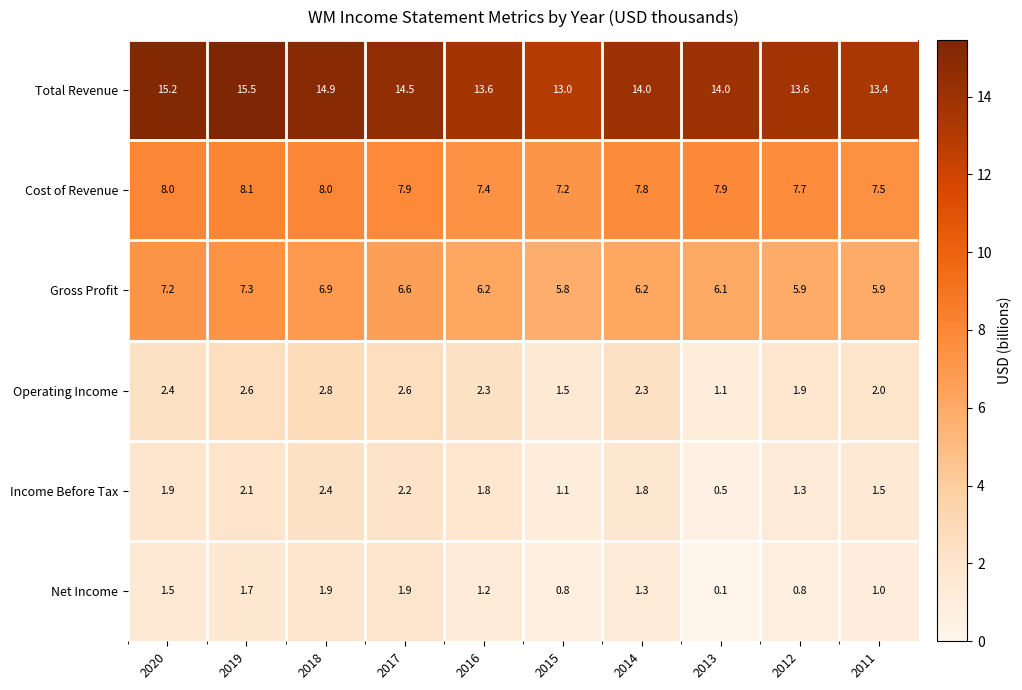

At which category is the sum across all series the highest?

2019